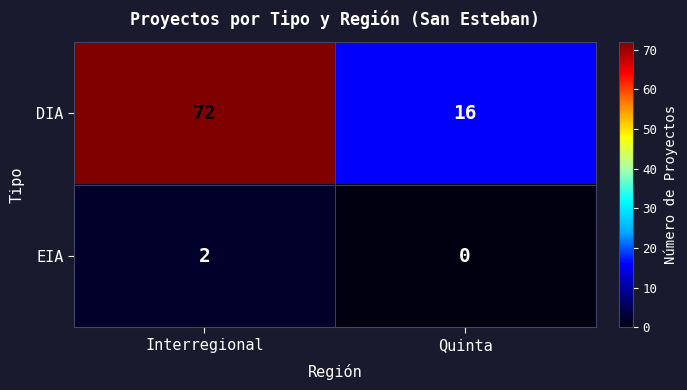

What is the sum of all DIA values?

88